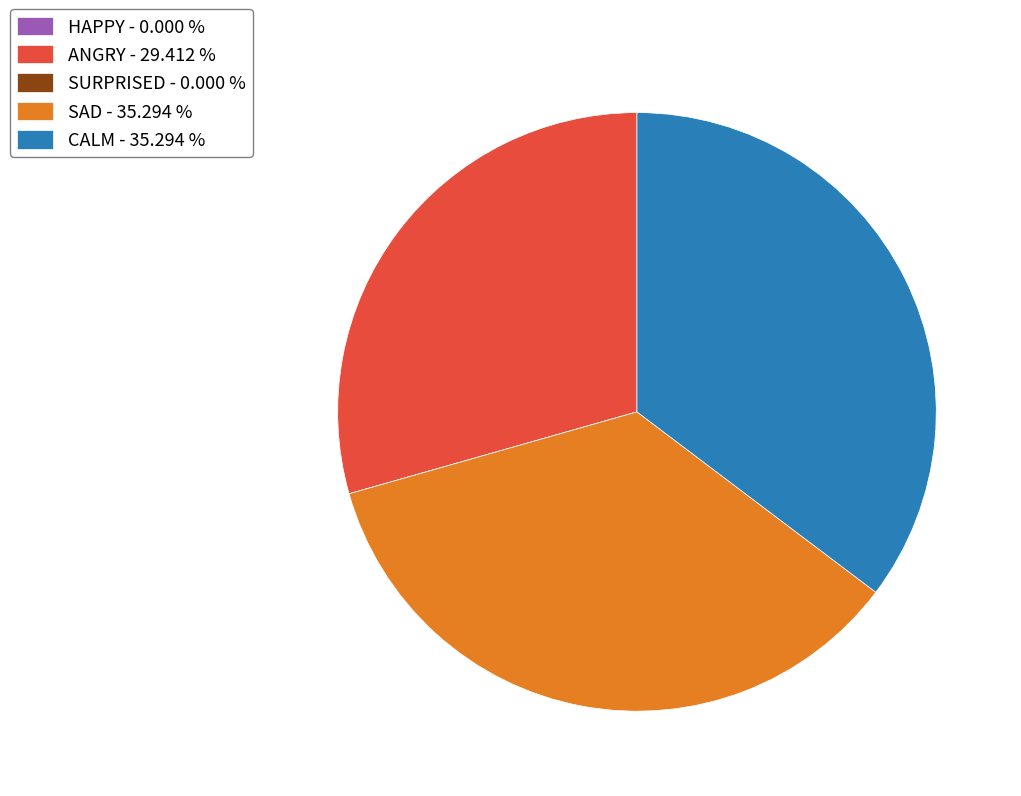

What is the ratio of the value at CALM - 35.294 % to the value at ANGRY - 29.412 %?

1.2